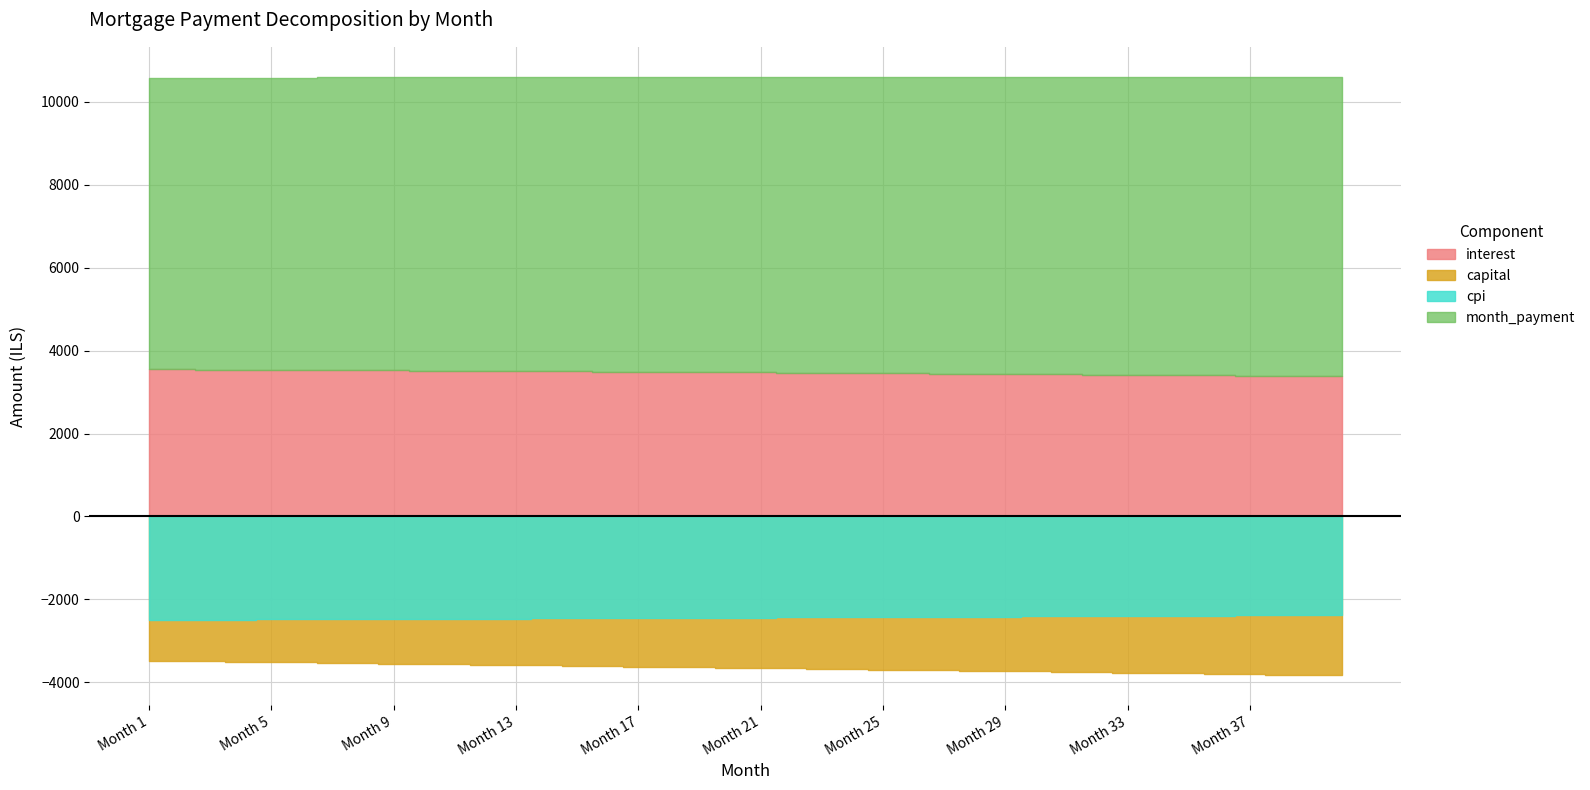

Reading left to right, transcribe all the data shown in this chart.

interest: 3550.5	3547.0	3543.5	3539.9	3536.3	3532.7	3529.0	3525.3	3521.5	3517.7	3513.9	3510.0	3506.1	3502.1	3498.1	3494.0	3489.9	3485.8	3481.6	3477.4	3473.1	3468.8	3464.5	3460.1	3455.6	3451.2	3446.6	3442.1	3437.4	3432.8	3428.1	3423.3	3418.5	3413.7	3408.8	3403.9	3398.9	3393.9	3388.8	3383.7
capital: 3480.9	3489.6	3498.3	3507.1	3515.8	3524.6	3533.4	3542.3	3551.1	3560.0	3568.9	3577.8	3586.8	3595.7	3604.7	3613.8	3622.8	3631.8	3640.9	3650.0	3659.1	3668.3	3677.5	3686.7	3695.9	3705.1	3714.4	3723.7	3733.0	3742.3	3751.7	3761.0	3770.4	3779.9	3789.3	3798.8	3808.3	3817.8	3827.3	3836.9
cpi: 2497.6	2495.1	2492.6	2490.0	2487.5	2484.9	2482.2	2479.6	2476.9	2474.2	2471.5	2468.7	2465.9	2463.1	2460.2	2457.3	2454.4	2451.5	2448.5	2445.5	2442.5	2439.4	2436.3	2433.2	2430.0	2426.8	2423.6	2420.4	2417.1	2413.8	2410.4	2407.1	2403.7	2400.2	2396.7	2393.2	2389.7	2386.1	2382.5	2378.9
month_payment: 7031.4	7036.6	7041.8	7047.0	7052.2	7057.3	7062.5	7067.6	7072.7	7077.8	7082.8	7087.8	7092.9	7097.9	7102.8	7107.8	7112.7	7117.6	7122.5	7127.4	7132.3	7137.1	7141.9	7146.7	7151.5	7156.3	7161.0	7165.7	7170.4	7175.1	7179.7	7184.4	7189.0	7193.6	7198.1	7202.7	7207.2	7211.7	7216.1	7220.6